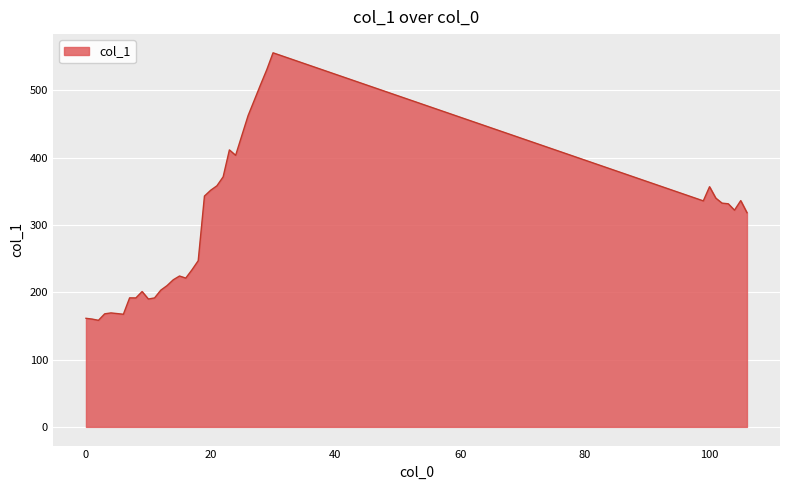

What is the minimum value shown in the chart?

158.3